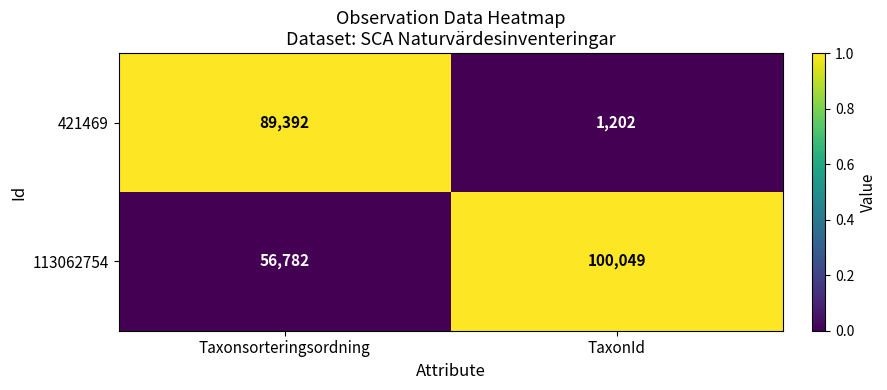

At which label does 113062754 reach its peak?

TaxonId